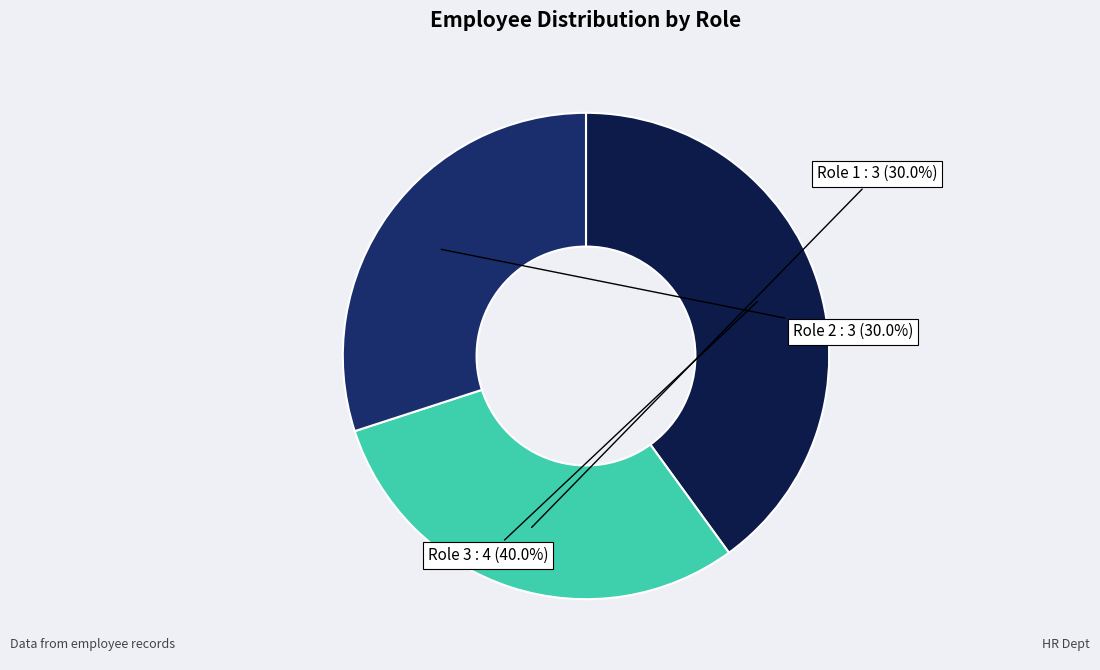

Is it true that Role 1 is 16% of the pie?

False